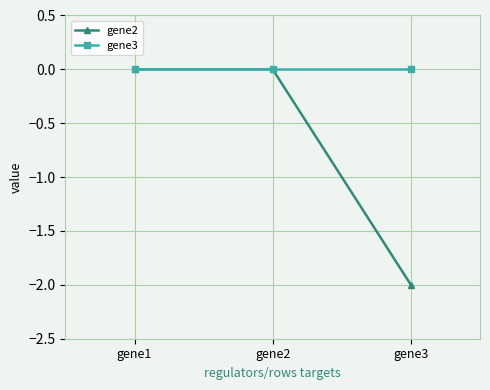

What is the approximate value of gene2 at gene3?

-2.0